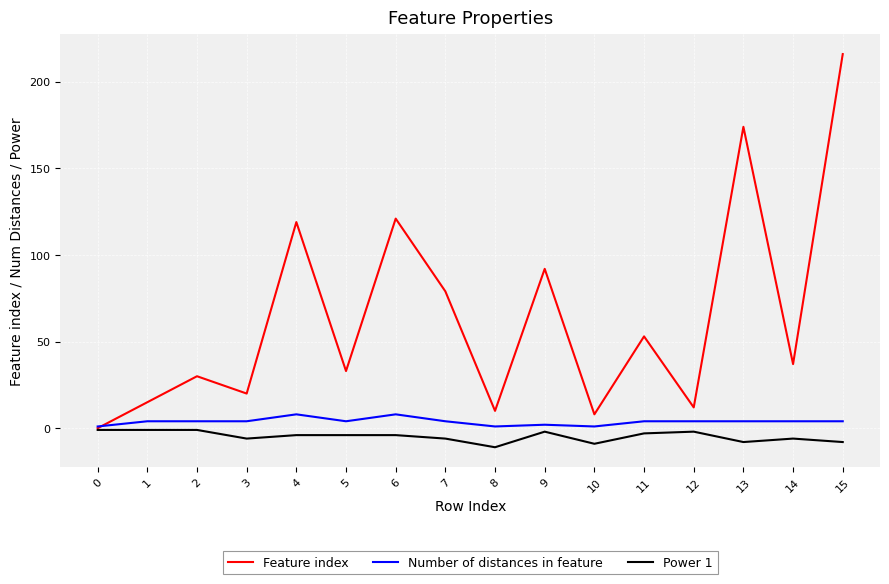

What is the difference between the maximum and minimum values in the Feature index series?

216